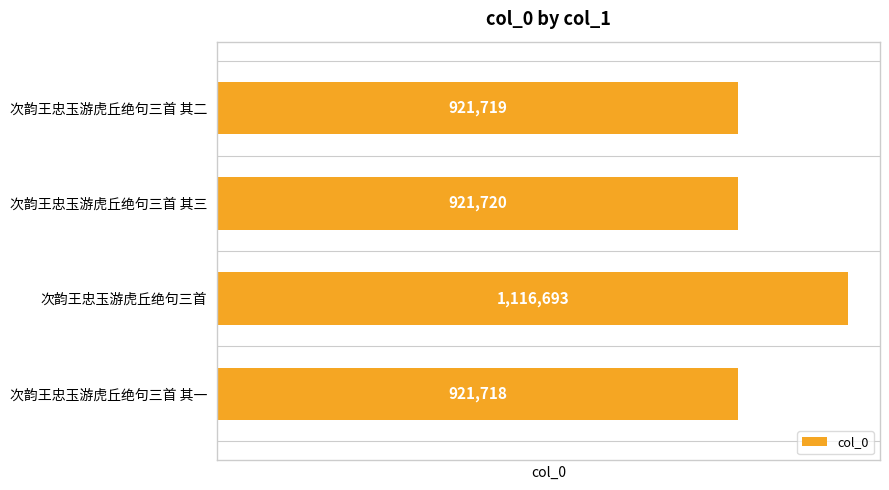

What is the difference between the maximum and minimum values?

194975